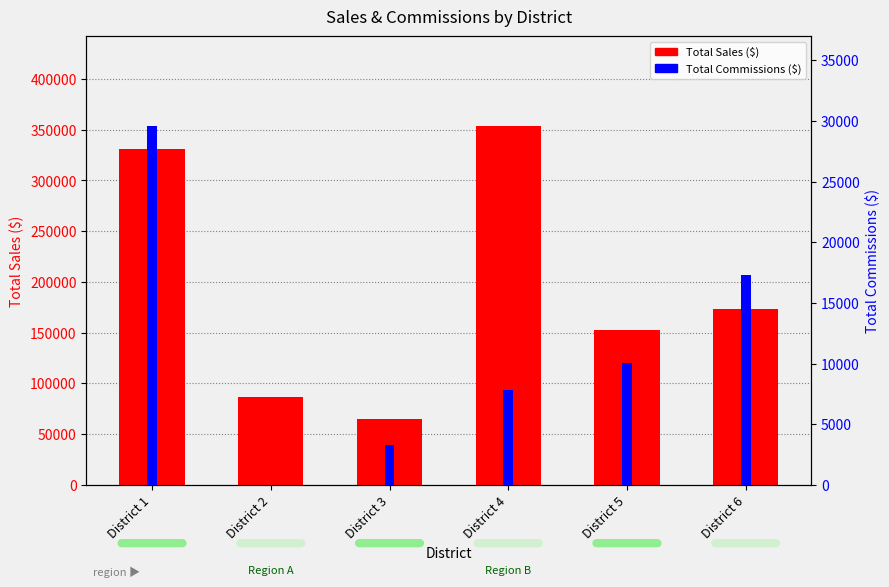

Does the chart contain stacked bars?

No